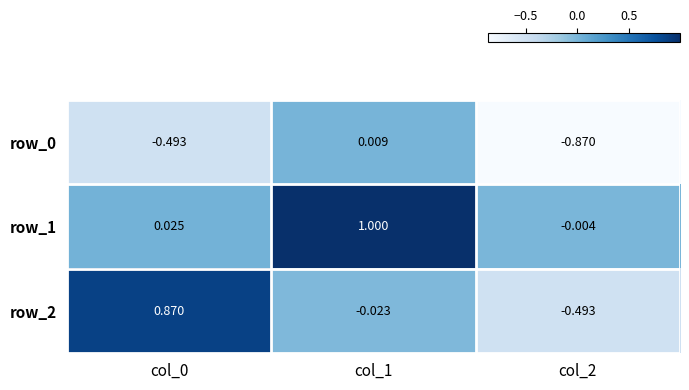

Which series has the largest total across all categories?

row_1